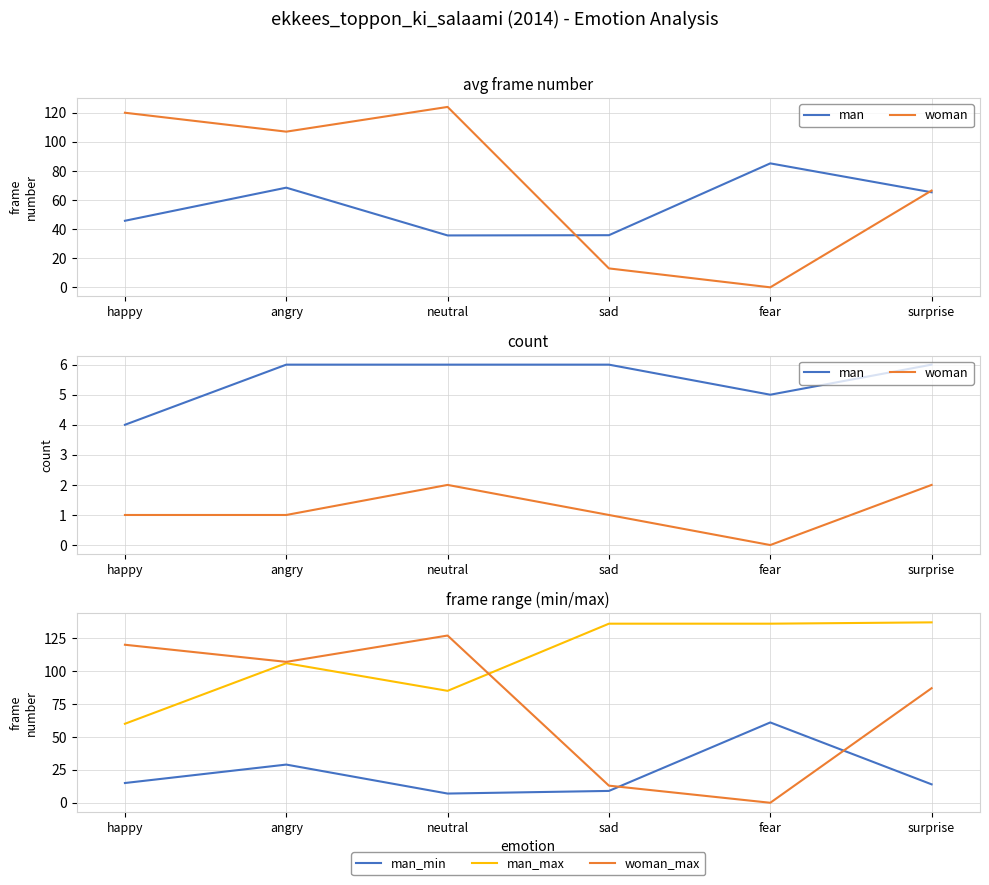

What is the label of the 5th point from the right?

angry